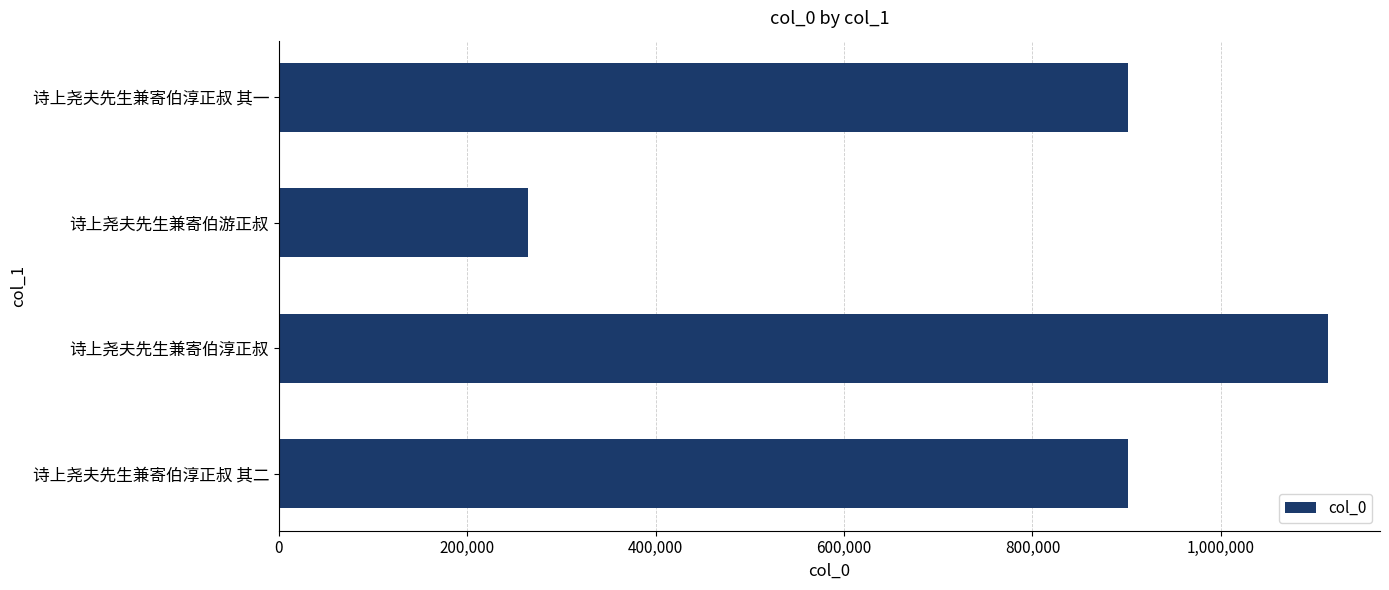

What is the smallest value displayed?

264890